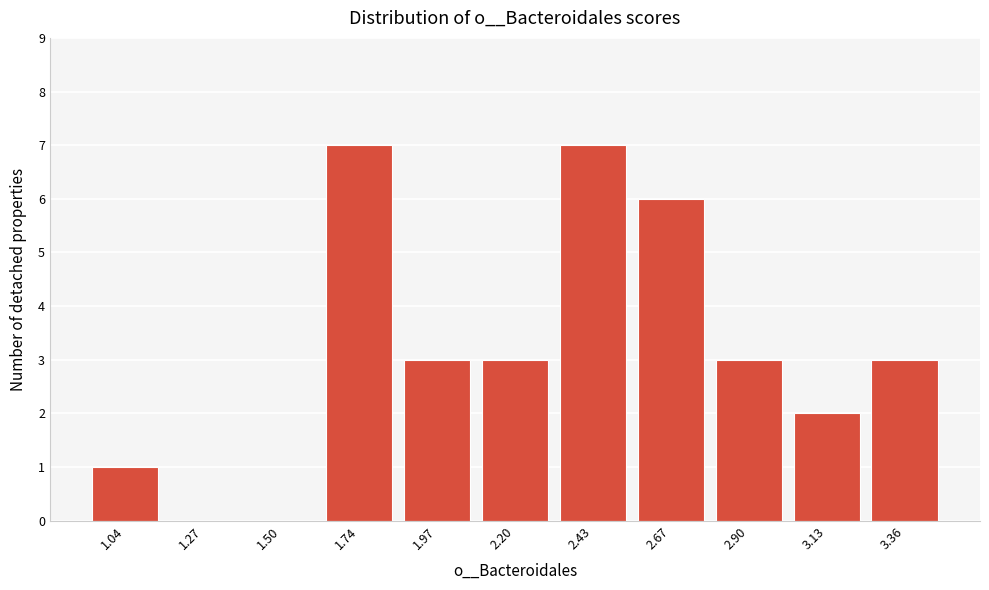

Reading left to right, extract all data points from this chart.

1.04=1	1.27=0	1.50=0	1.74=7	1.97=3	2.20=3	2.43=7	2.67=6	2.90=3	3.13=2	3.36=3